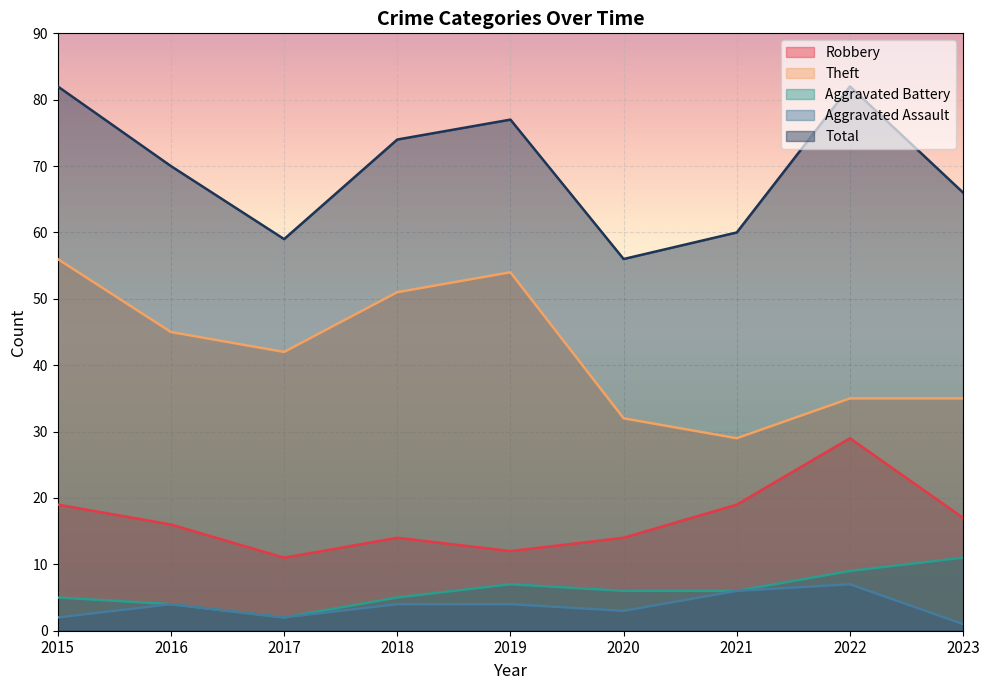

Reading left to right, extract all data points from this chart.

Robbery: 19	16	11	14	12	14	19	29	17
Theft: 56	45	42	51	54	32	29	35	35
Aggravated Battery: 5	4	2	5	7	6	6	9	11
Aggravated Assault: 2	4	2	4	4	3	6	7	1
Total: 82	70	59	74	77	56	60	82	66